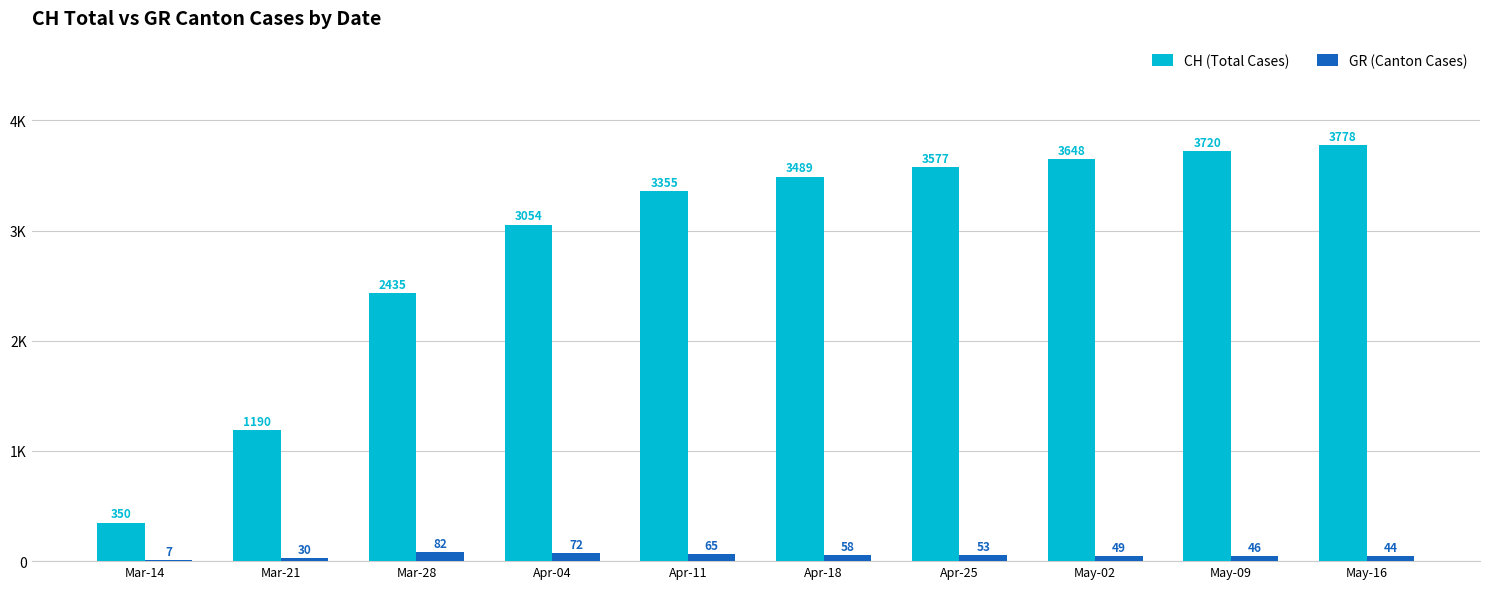

Rank the categories by CH (Total Cases) value from highest to lowest.

May-16, May-09, May-02, Apr-25, Apr-18, Apr-11, Apr-04, Mar-28, Mar-21, Mar-14